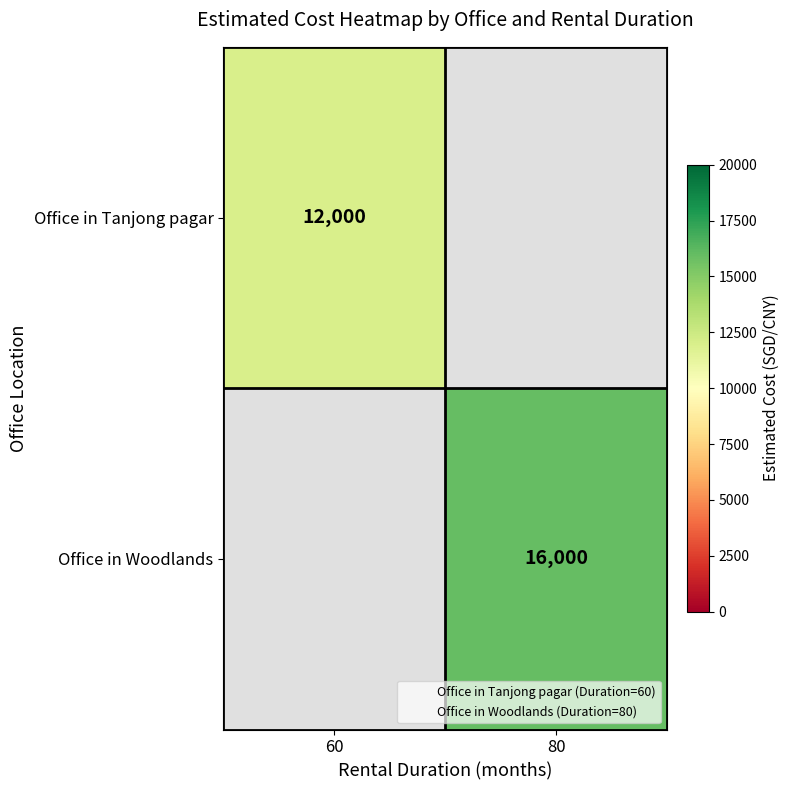

True or false: Office in Tanjong pagar has a value of 12000 at 60.

True